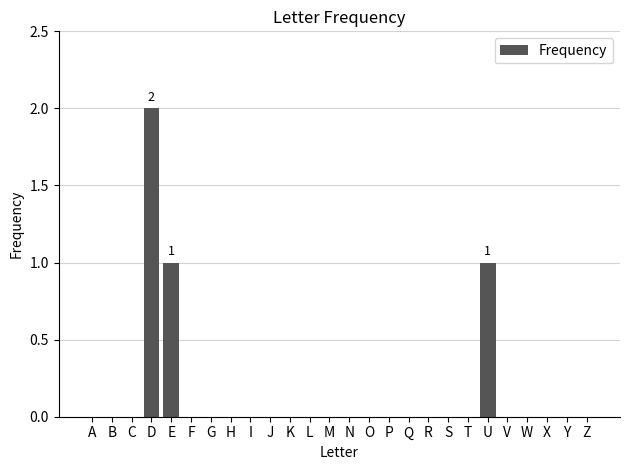

The chart shows a value of 1 at H. True or false?

False